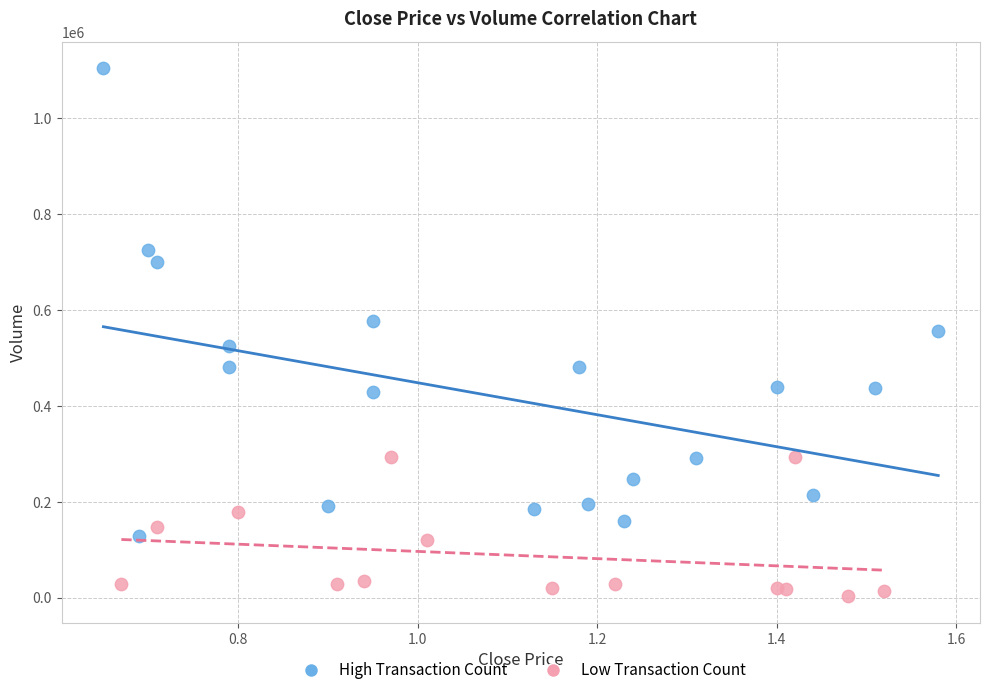

Which series contains the lowest Y value?

Low Transaction Count